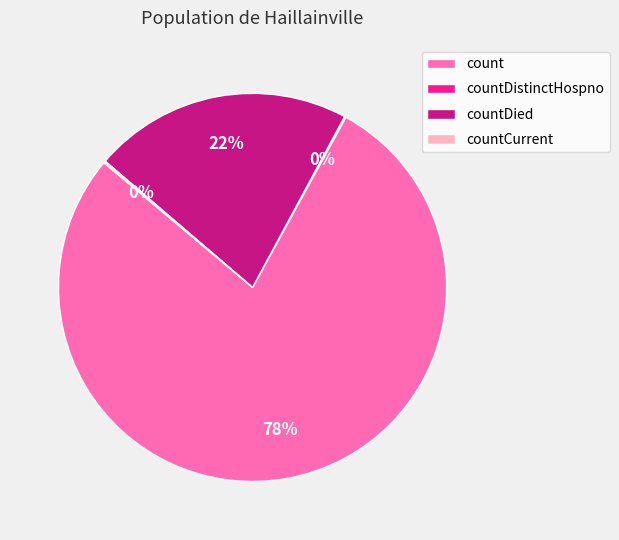

Is there a majority slice in this chart?

Yes